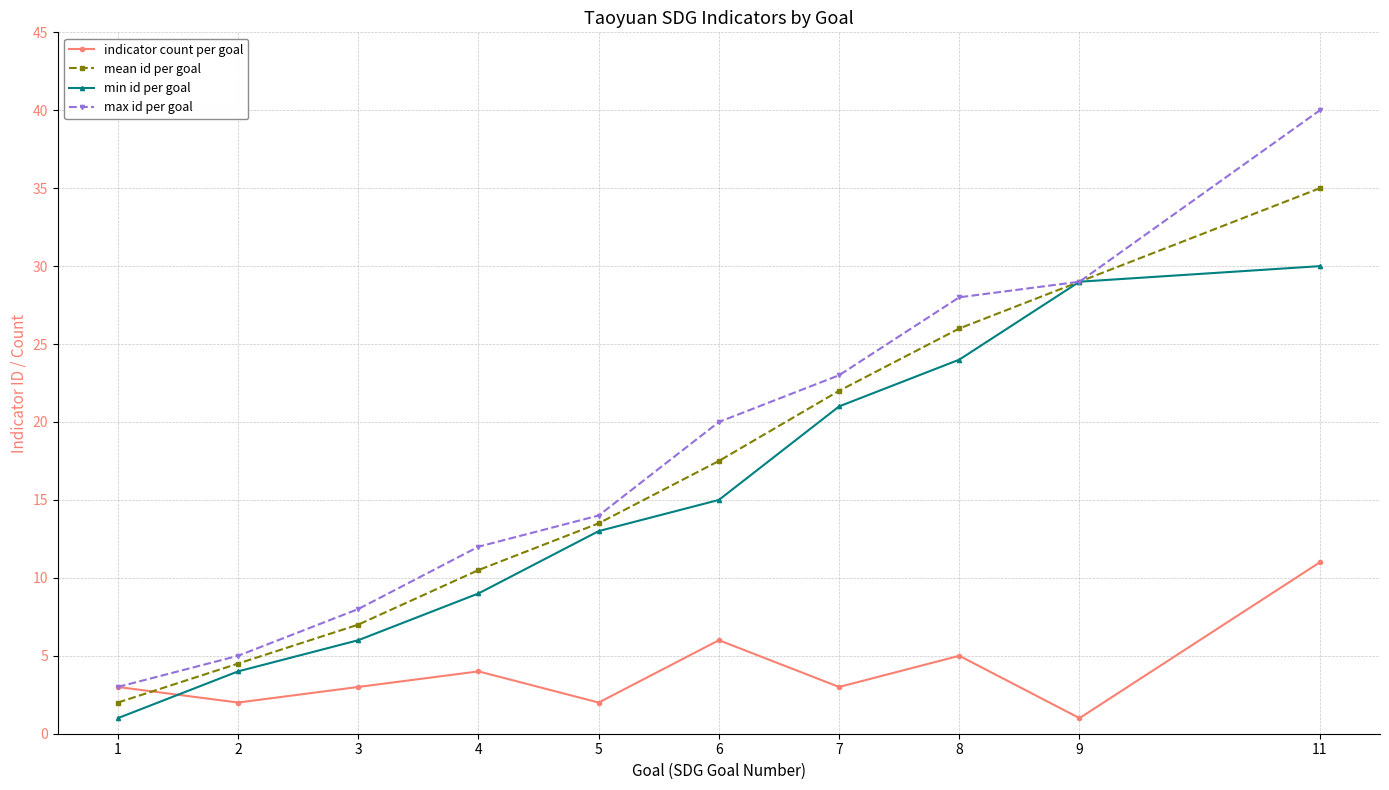

How many lines are shown in the chart?

4